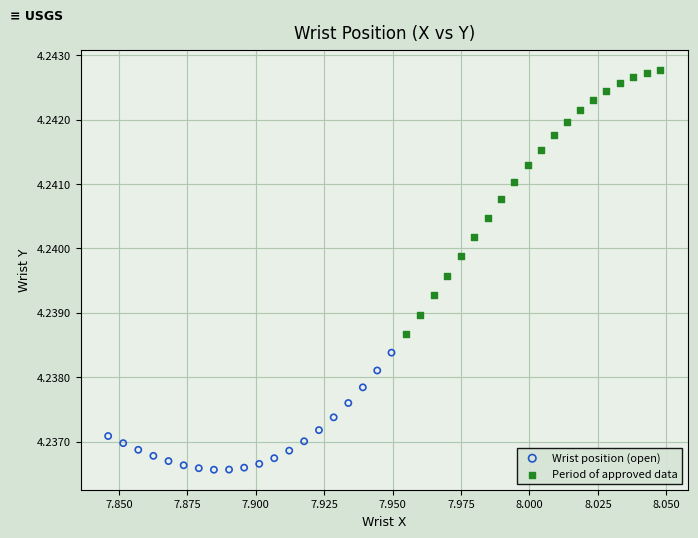

What are all the series names shown in the legend?

Wrist position (open), Period of approved data